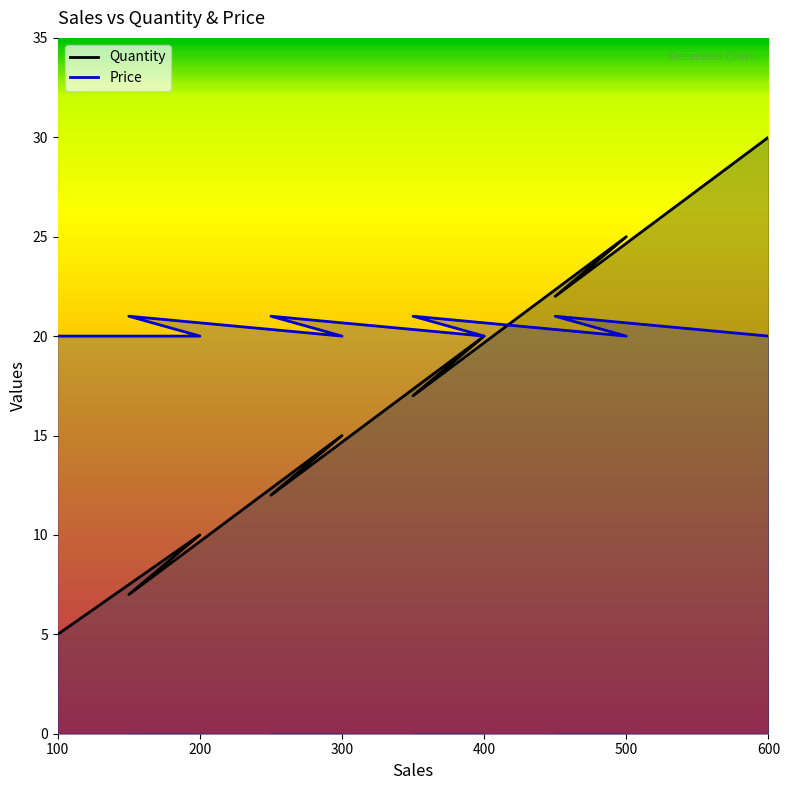

Which series has the widest spread of values?

Quantity